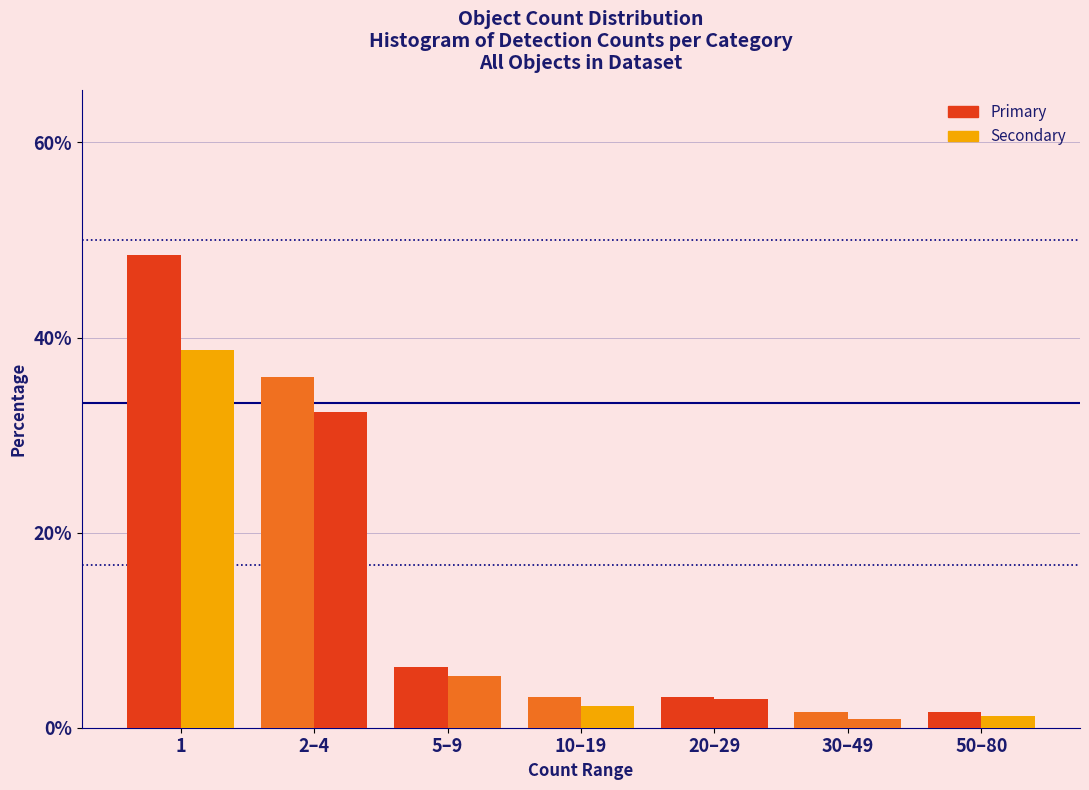

How many distinct data groups are displayed?

2